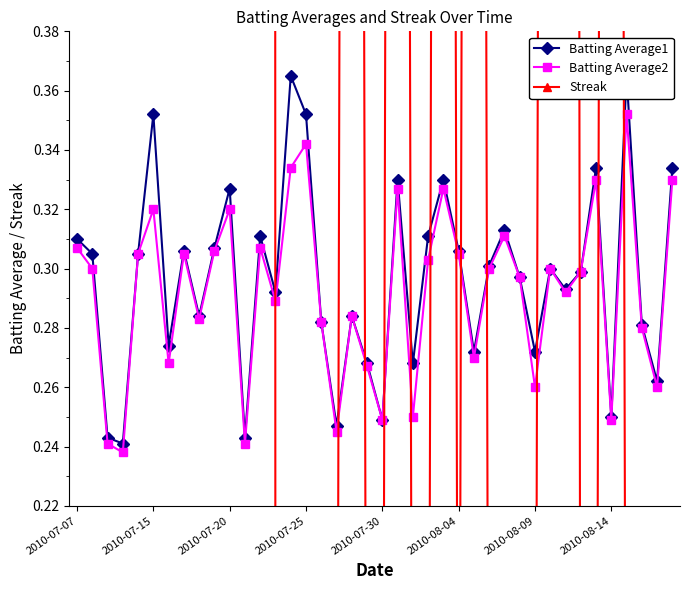

In Batting Average2, how many points are lower than both neighbors (excluding endpoints)?

13